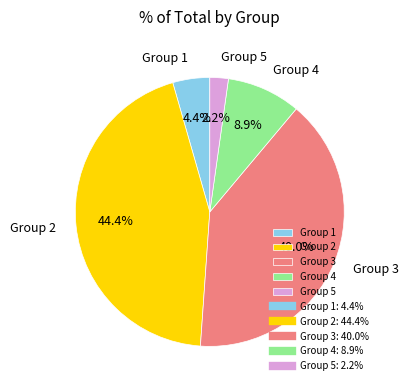

Rank the categories by value from lowest to highest.

Group 5, Group 1, Group 4, Group 3, Group 2